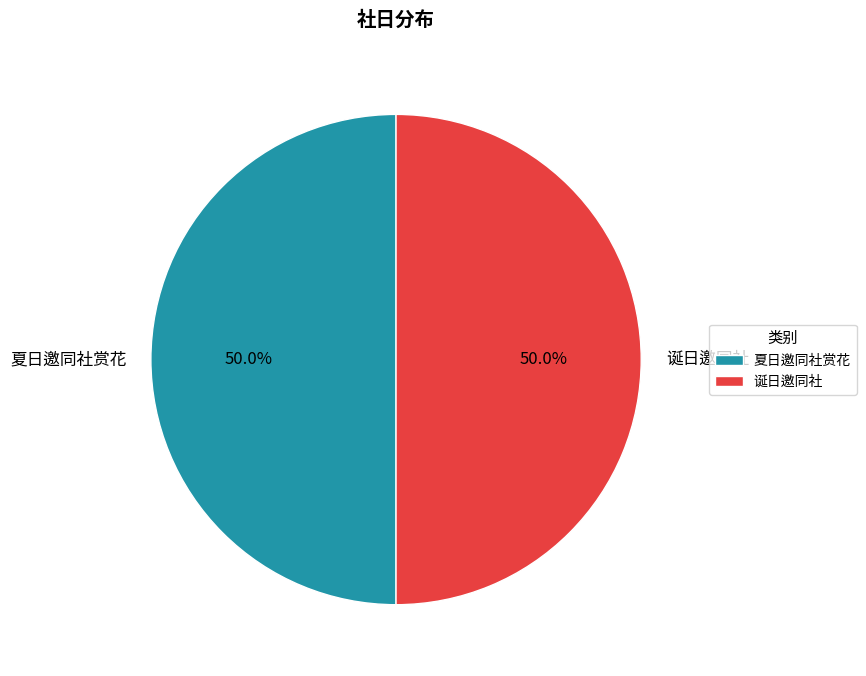

What is the total percentage of 诞日邀同社 and 夏日邀同社赏花?

100.0%